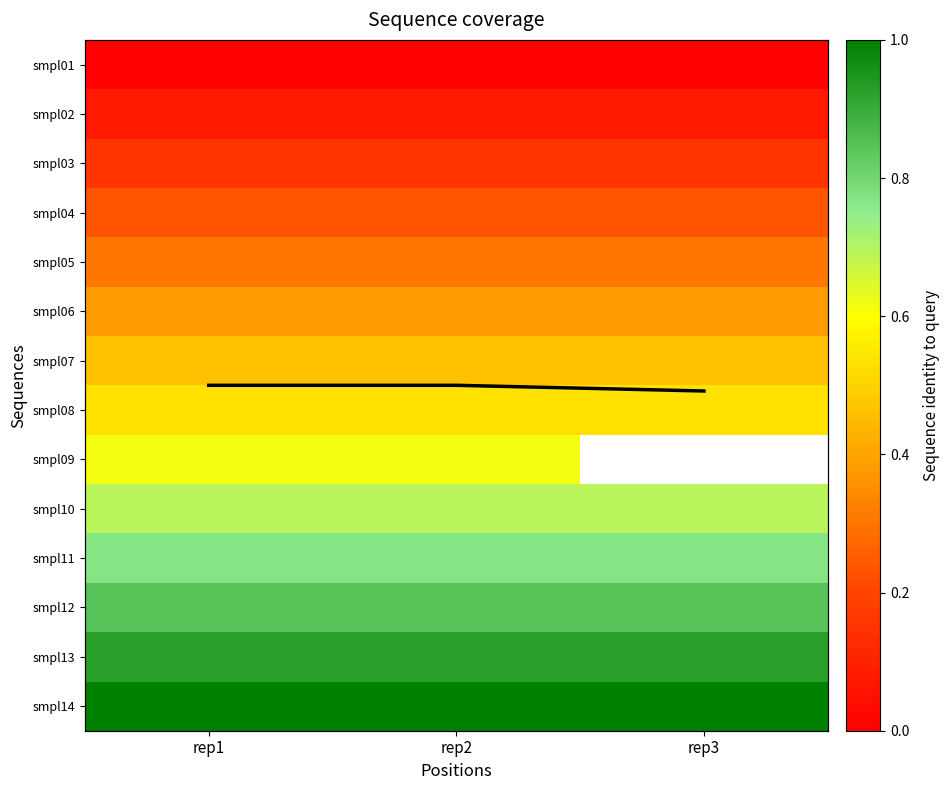

At which category is the sum across all series the highest?

rep1